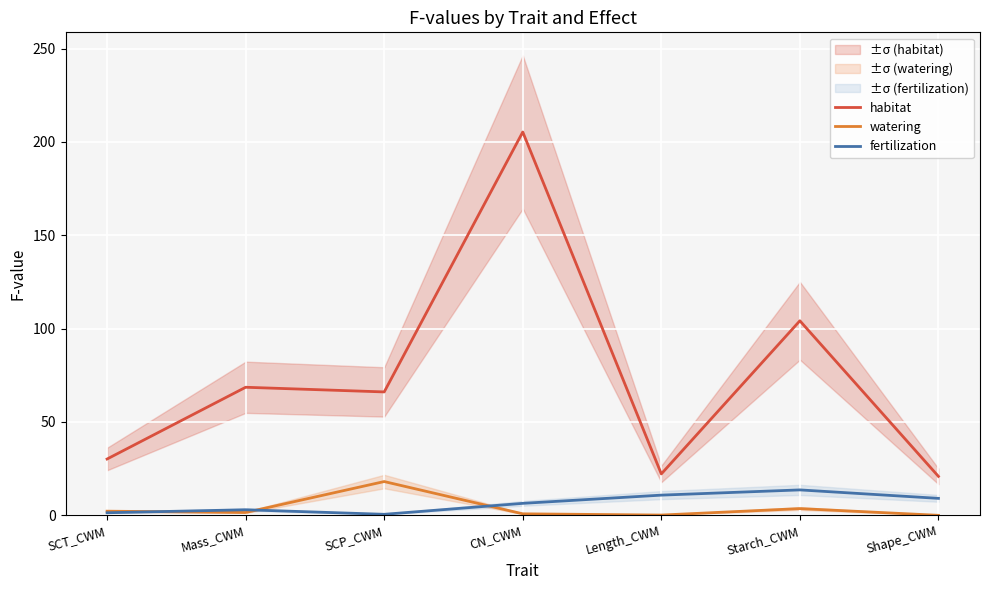

What position from the left is Mass_CWM?

2